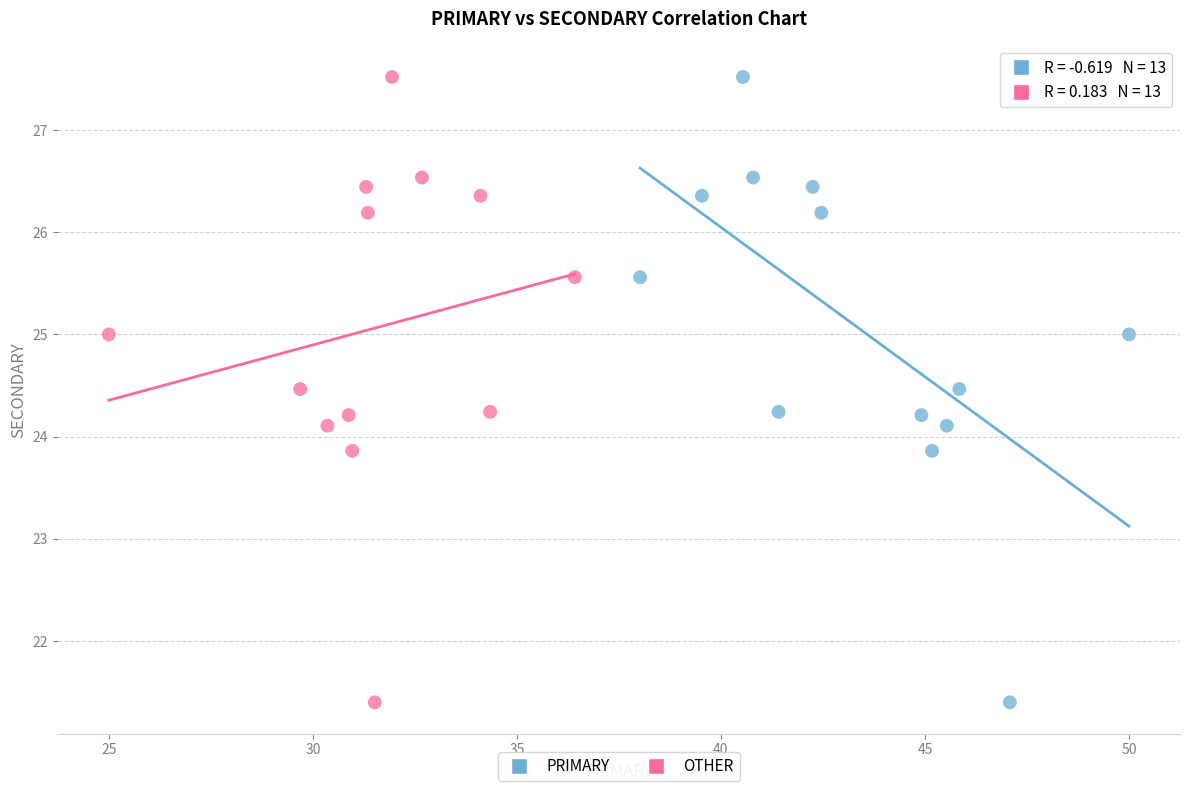

What are all the series names shown in the legend?

PRIMARY, OTHER